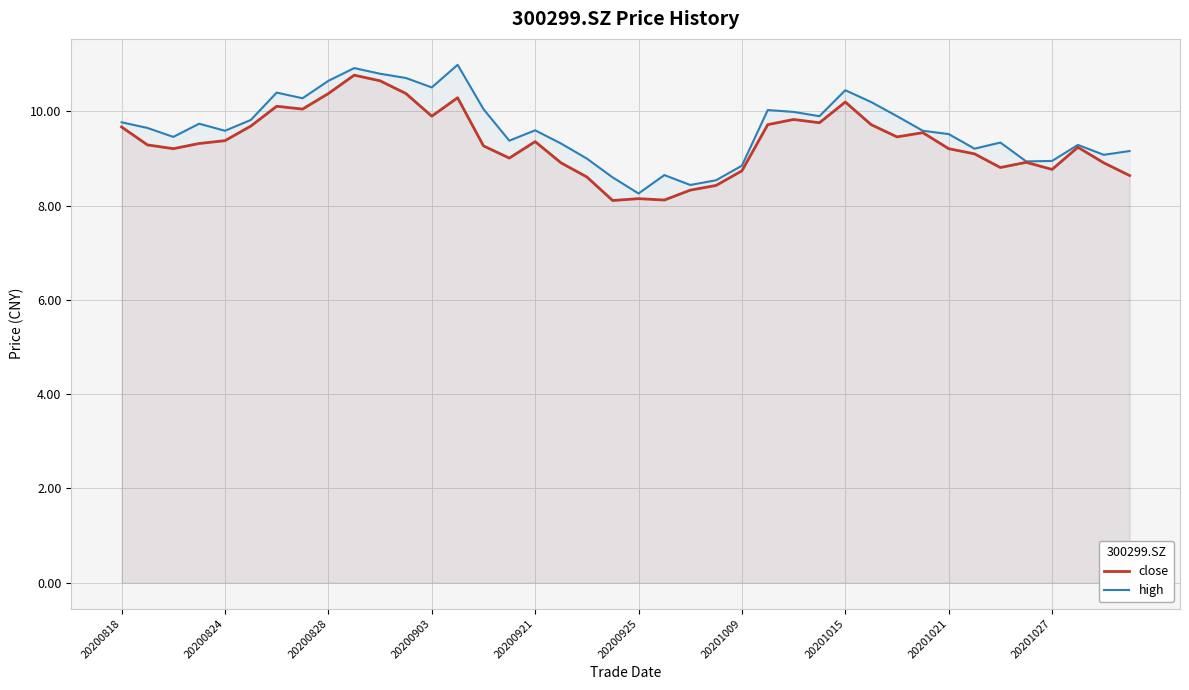

Which series has the largest total across all categories?

high